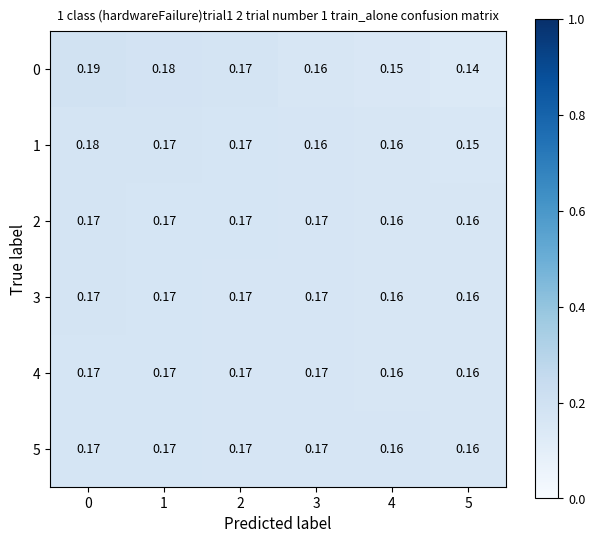

Rank the series by their maximum value, from lowest to highest.

5, 4, 3, 2, 1, 0